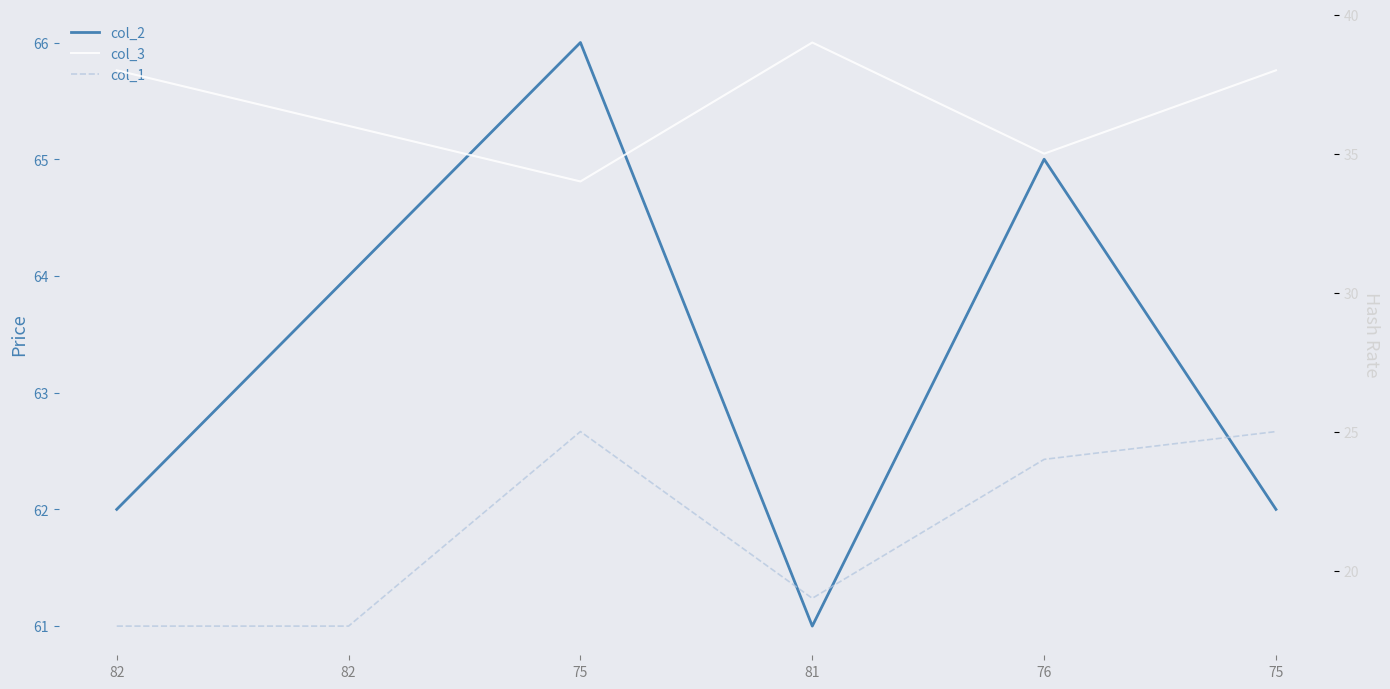

How many lines are shown in the chart?

3